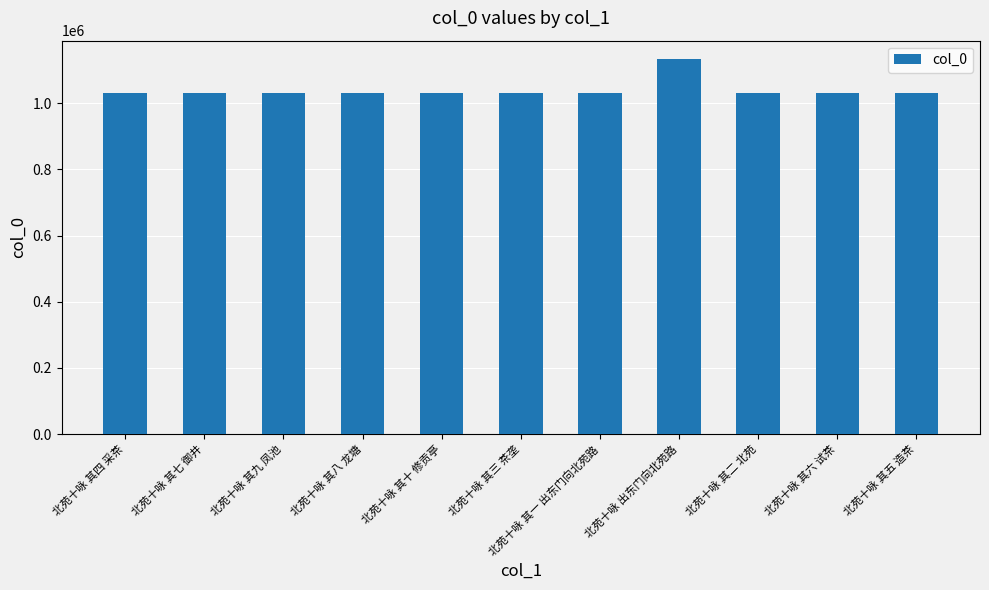

What is the greatest value displayed?

1131882